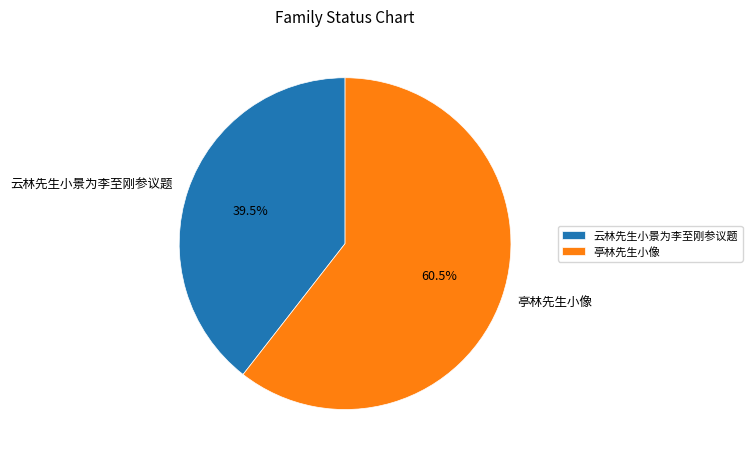

Rank the categories by value from lowest to highest.

云林先生小景为李至刚参议题, 亭林先生小像